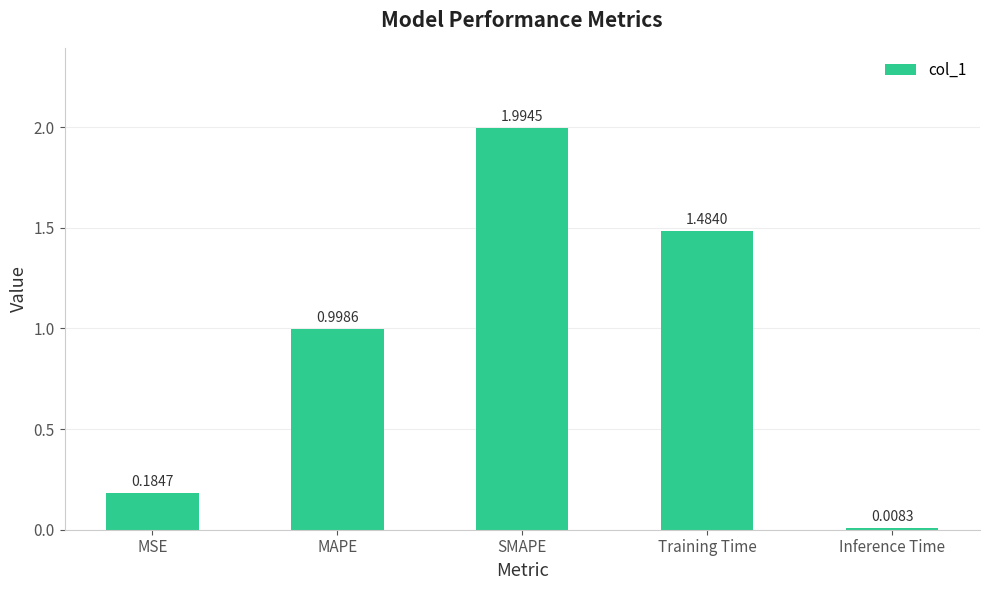

The chart shows a value of 2.7 at Training Time. True or false?

False